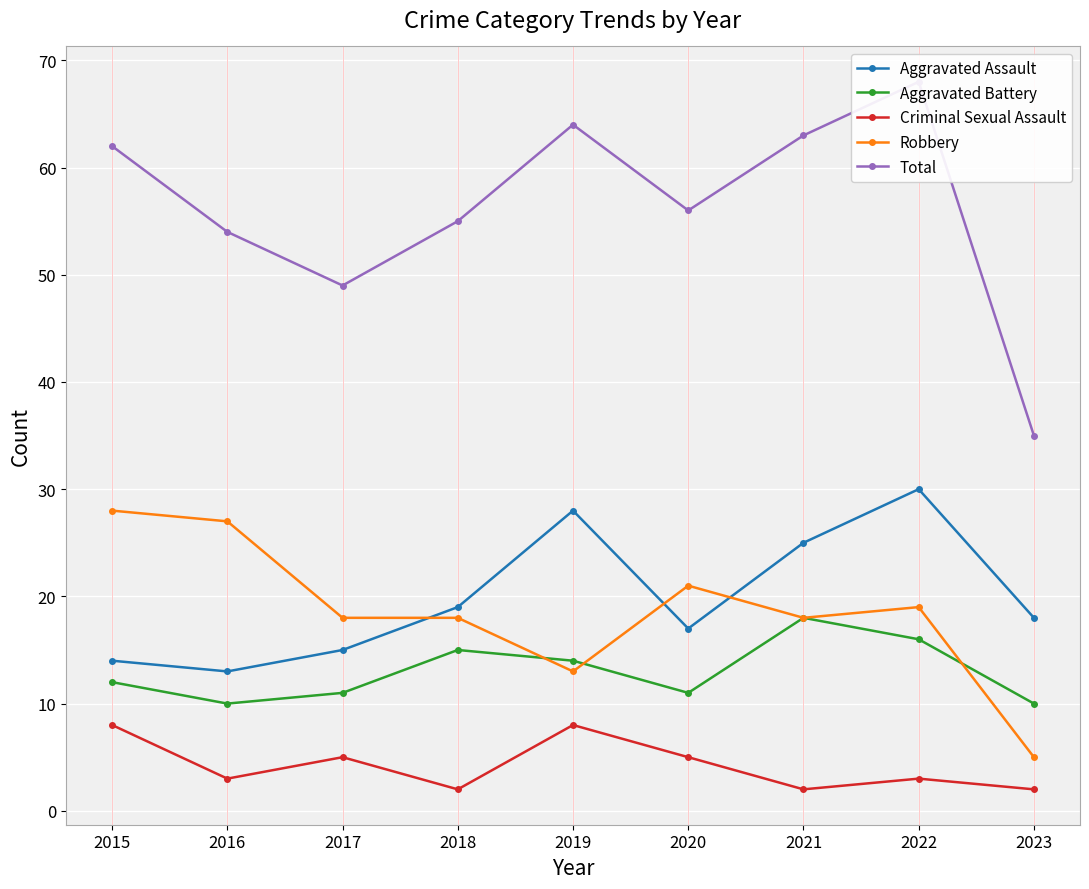

What is the average value of the Robbery series?

19